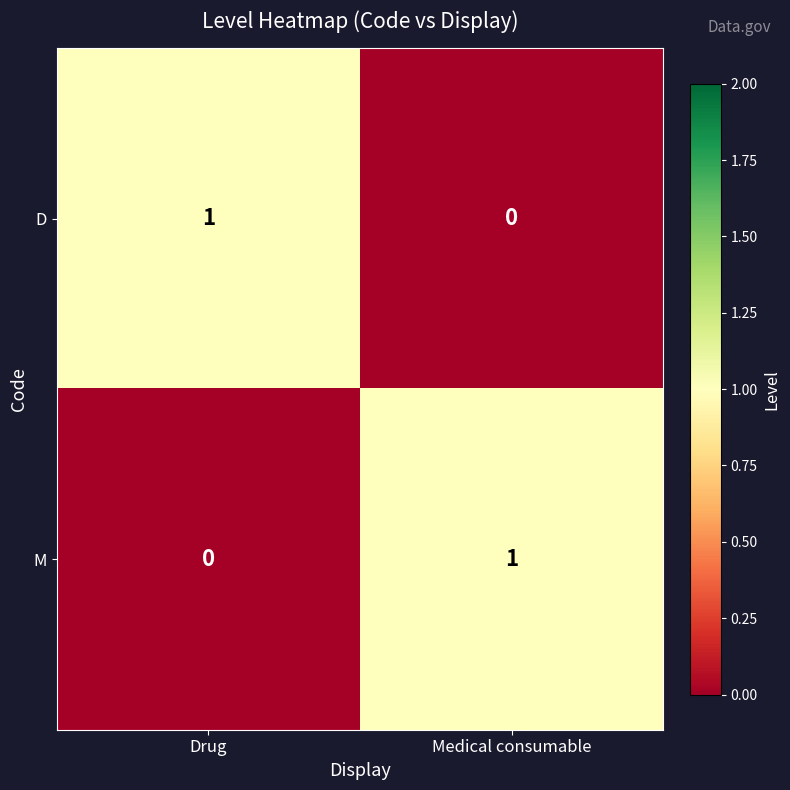

List the labels in order of D value, smallest first.

Medical consumable, Drug